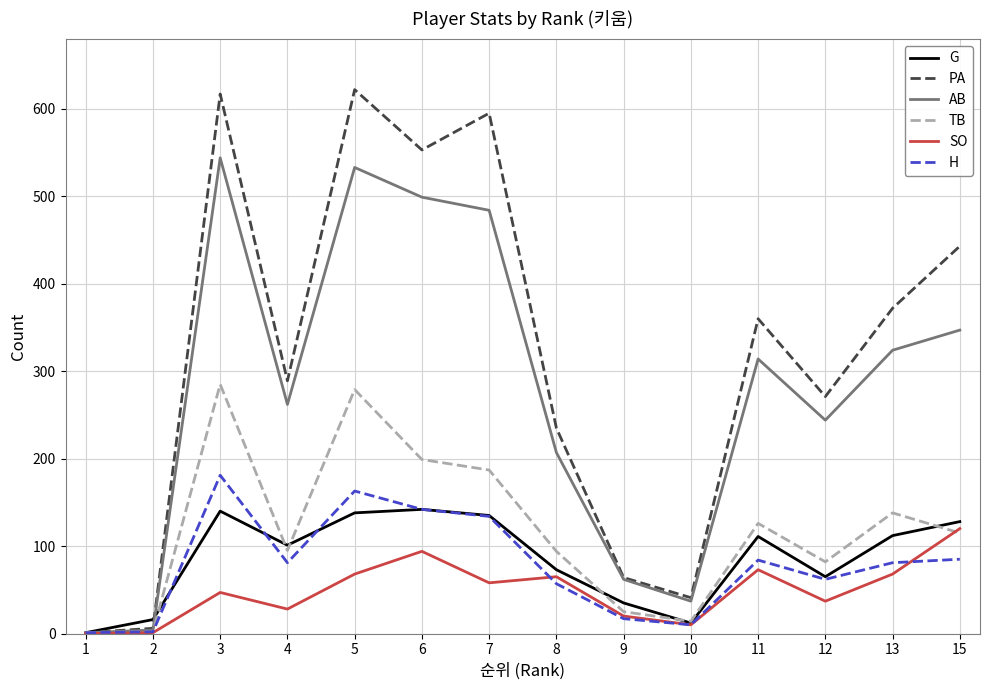

Which series has the largest range (max minus min)?

PA